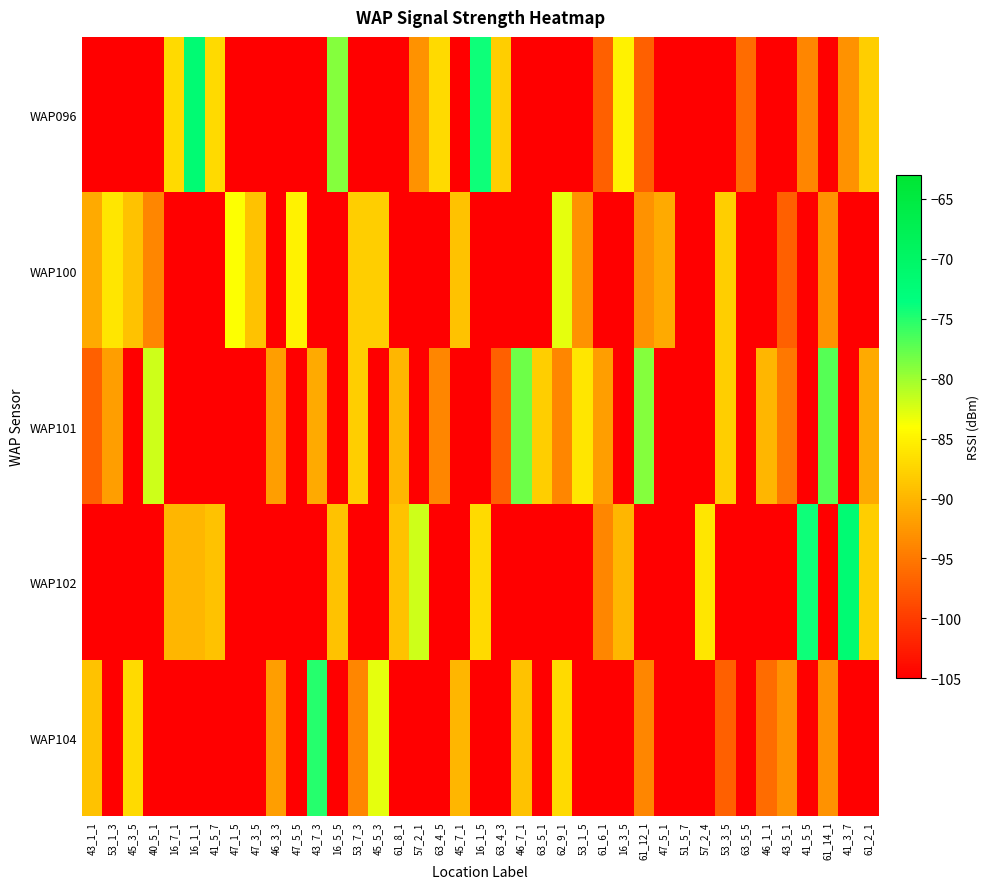

Reading right to left, extract all data points from this chart.

WAP096: 61_2_1=-88	41_3_7=-93	61_14_1=-105	41_5_5=-94	43_5_1=-105	46_1_1=-105	63_5_5=-96	53_3_5=-105	57_2_4=-105	51_5_7=-105	47_5_1=-105	61_12_1=-97	16_3_5=-85	61_6_1=-97	53_1_5=-105	62_9_1=-105	63_5_1=-105	46_7_1=-105	63_4_3=-88	16_1_5=-74	45_7_1=-105	63_4_5=-87	57_2_1=-93	61_8_1=-105	45_5_3=-105	53_7_3=-105	16_5_5=-79	43_7_3=-105	47_5_5=-105	46_3_3=-105	47_3_5=-105	47_1_5=-105	41_5_7=-87	16_1_1=-72	16_7_1=-87	40_5_1=-105	45_3_5=-105	53_1_3=-105	43_1_1=-105
WAP100: 61_2_1=-105	41_3_7=-105	61_14_1=-93	41_5_5=-105	43_5_1=-97	46_1_1=-105	63_5_5=-105	53_3_5=-88	57_2_4=-105	51_5_7=-105	47_5_1=-91	61_12_1=-93	16_3_5=-105	61_6_1=-105	53_1_5=-93	62_9_1=-83	63_5_1=-105	46_7_1=-105	63_4_3=-105	16_1_5=-105	45_7_1=-89	63_4_5=-105	57_2_1=-105	61_8_1=-105	45_5_3=-88	53_7_3=-88	16_5_5=-105	43_7_3=-105	47_5_5=-85	46_3_3=-105	47_3_5=-89	47_1_5=-84	41_5_7=-105	16_1_1=-105	16_7_1=-105	40_5_1=-94	45_3_5=-89	53_1_3=-86	43_1_1=-91
WAP101: 61_2_1=-91	41_3_7=-105	61_14_1=-77	41_5_5=-105	43_5_1=-95	46_1_1=-90	63_5_5=-105	53_3_5=-88	57_2_4=-105	51_5_7=-105	47_5_1=-105	61_12_1=-79	16_3_5=-105	61_6_1=-92	53_1_5=-86	62_9_1=-94	63_5_1=-88	46_7_1=-78	63_4_3=-97	16_1_5=-105	45_7_1=-105	63_4_5=-94	57_2_1=-105	61_8_1=-90	45_5_3=-105	53_7_3=-88	16_5_5=-105	43_7_3=-91	47_5_5=-105	46_3_3=-92	47_3_5=-105	47_1_5=-105	41_5_7=-105	16_1_1=-105	16_7_1=-105	40_5_1=-82	45_3_5=-105	53_1_3=-92	43_1_1=-97
WAP102: 61_2_1=-88	41_3_7=-72	61_14_1=-105	41_5_5=-74	43_5_1=-105	46_1_1=-105	63_5_5=-105	53_3_5=-105	57_2_4=-86	51_5_7=-105	47_5_1=-105	61_12_1=-105	16_3_5=-90	61_6_1=-94	53_1_5=-105	62_9_1=-105	63_5_1=-105	46_7_1=-105	63_4_3=-105	16_1_5=-87	45_7_1=-105	63_4_5=-105	57_2_1=-82	61_8_1=-89	45_5_3=-105	53_7_3=-105	16_5_5=-89	43_7_3=-105	47_5_5=-105	46_3_3=-105	47_3_5=-105	47_1_5=-105	41_5_7=-89	16_1_1=-90	16_7_1=-90	40_5_1=-105	45_3_5=-105	53_1_3=-105	43_1_1=-105
WAP104: 61_2_1=-105	41_3_7=-105	61_14_1=-93	41_5_5=-105	43_5_1=-93	46_1_1=-96	63_5_5=-105	53_3_5=-97	57_2_4=-105	51_5_7=-105	47_5_1=-105	61_12_1=-94	16_3_5=-105	61_6_1=-105	53_1_5=-105	62_9_1=-87	63_5_1=-105	46_7_1=-89	63_4_3=-105	16_1_5=-105	45_7_1=-90	63_4_5=-105	57_2_1=-105	61_8_1=-105	45_5_3=-83	53_7_3=-94	16_5_5=-105	43_7_3=-75	47_5_5=-105	46_3_3=-92	47_3_5=-105	47_1_5=-105	41_5_7=-105	16_1_1=-105	16_7_1=-105	40_5_1=-105	45_3_5=-87	53_1_3=-105	43_1_1=-89